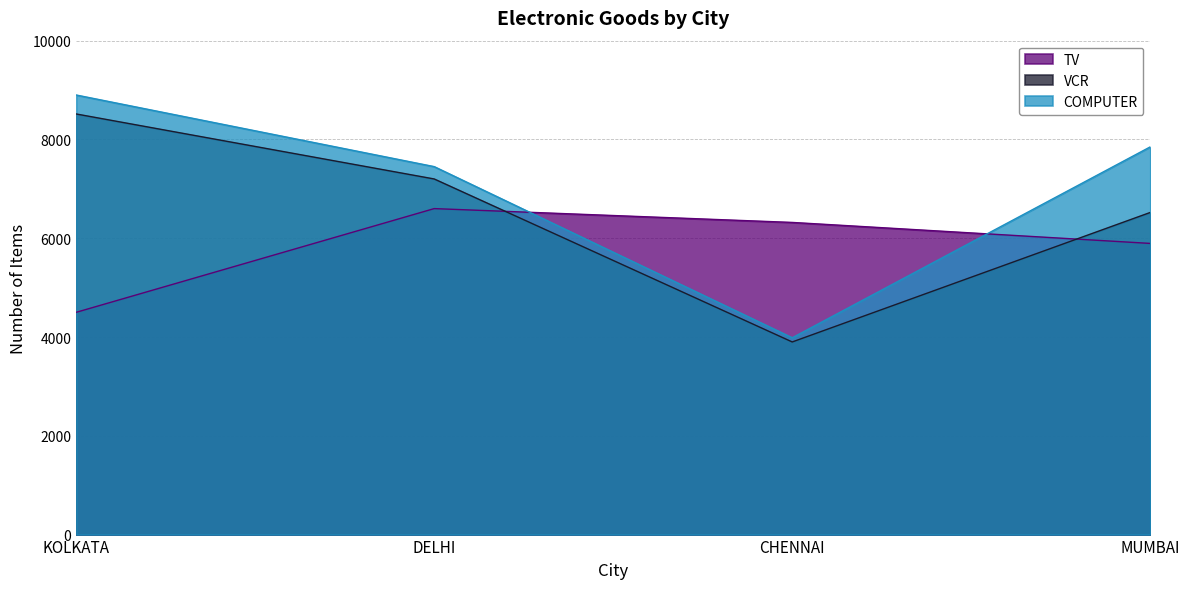

What is the approximate value of VCR at CHENNAI?

3900